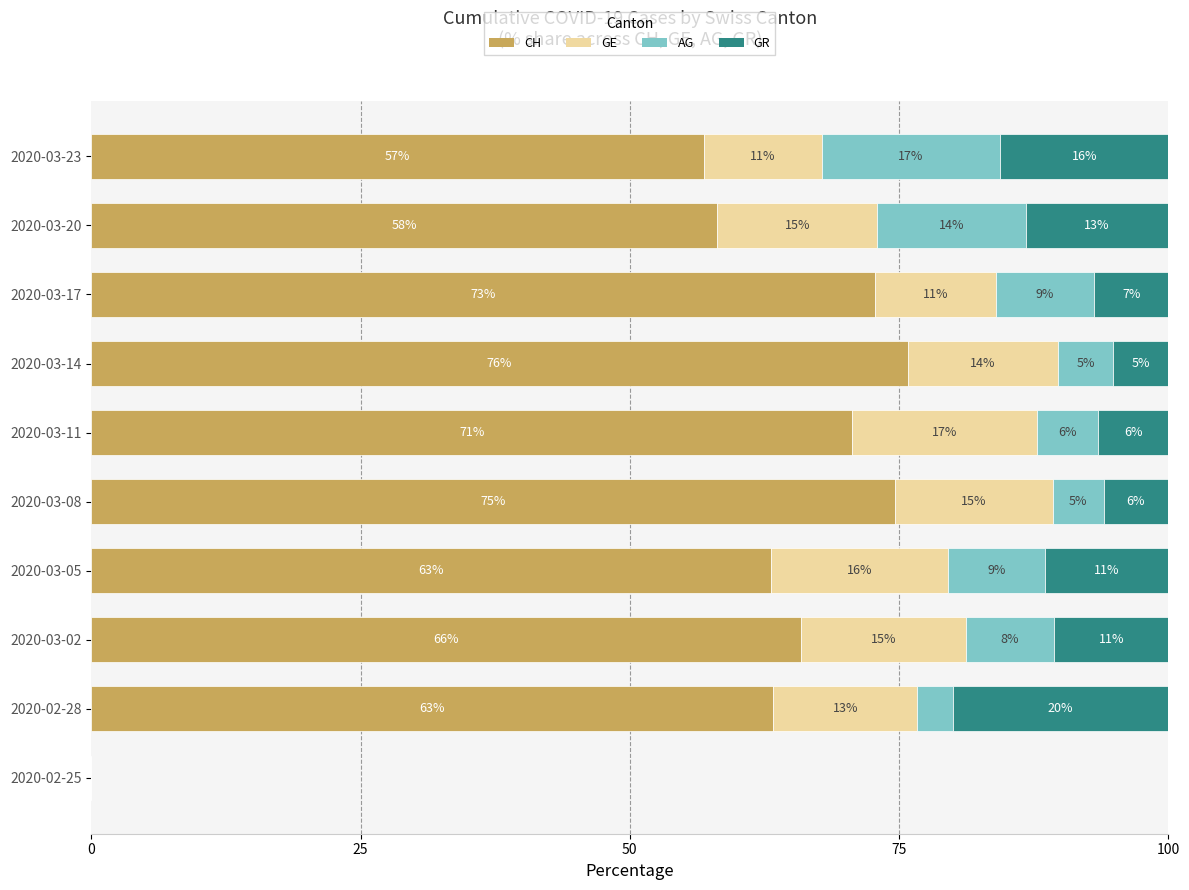

What are all the series names shown in the legend?

CH, GE, AG, GR